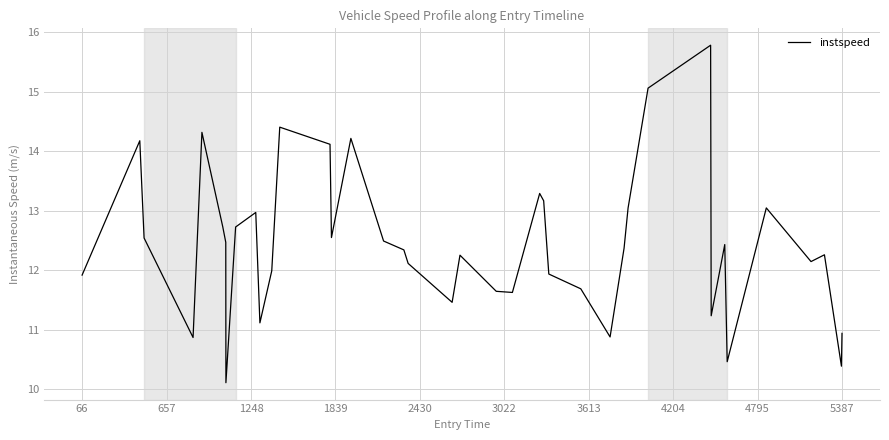

What is the greatest value displayed?

15.8